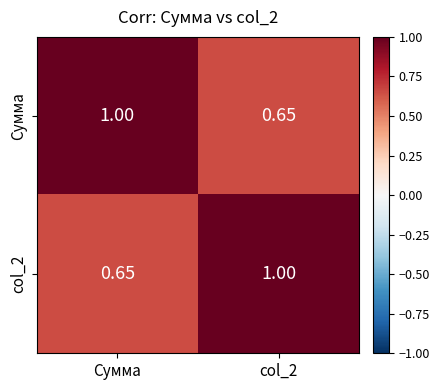

Is the value of col_2 at Сумма greater than the value of Сумма at Сумма?

No